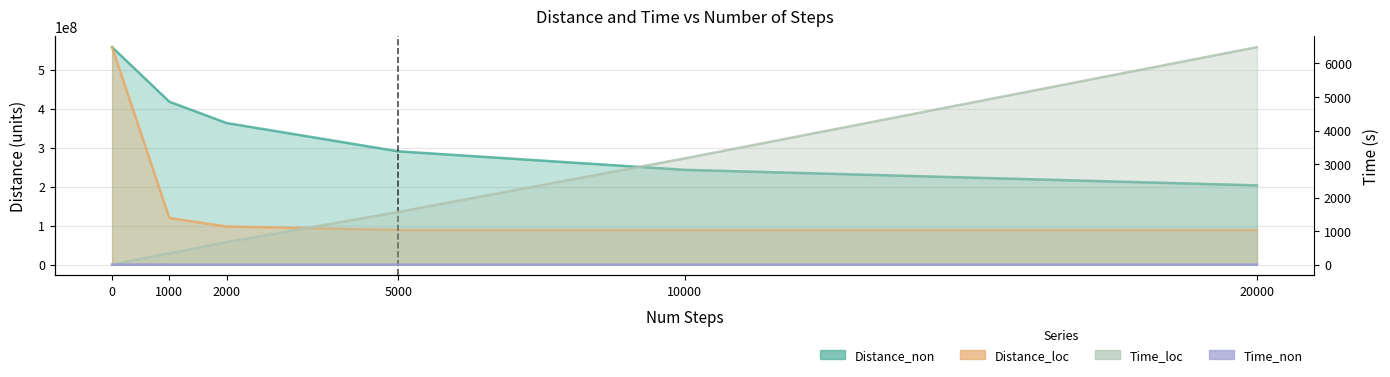

What value does the Distance_non series have at 1000?

417732041.0